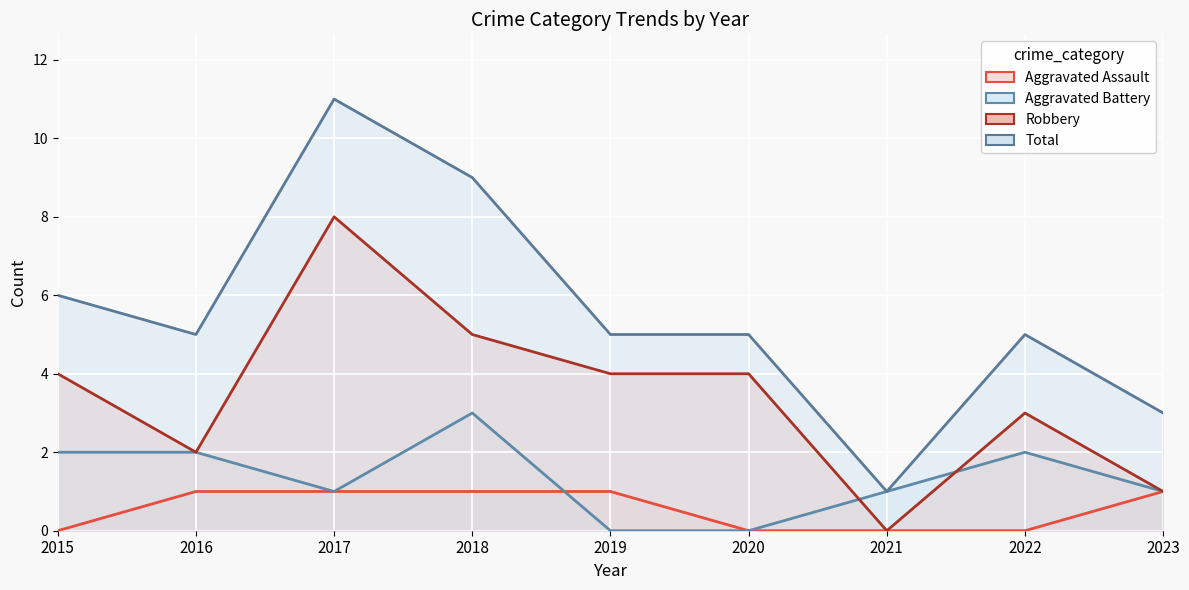

Between 2015 and 2018, which is larger?

2018